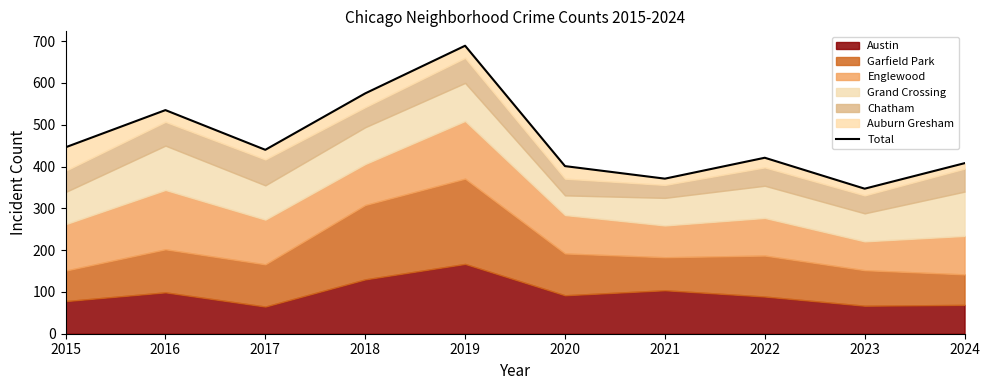

What is the difference between the values at 2021 and 2020?

30